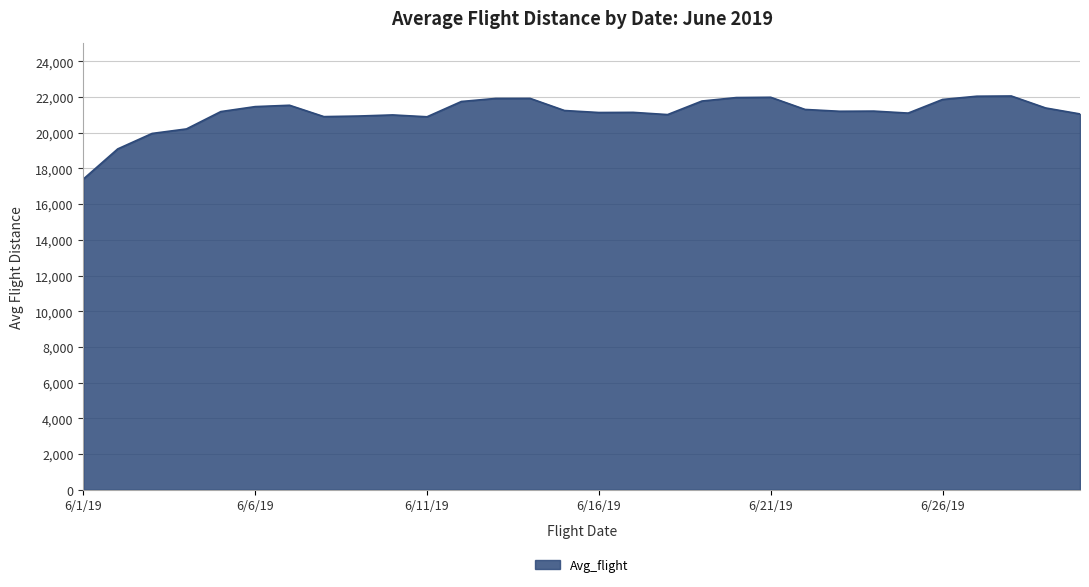

What is the minimum value shown in the chart?

17404.0